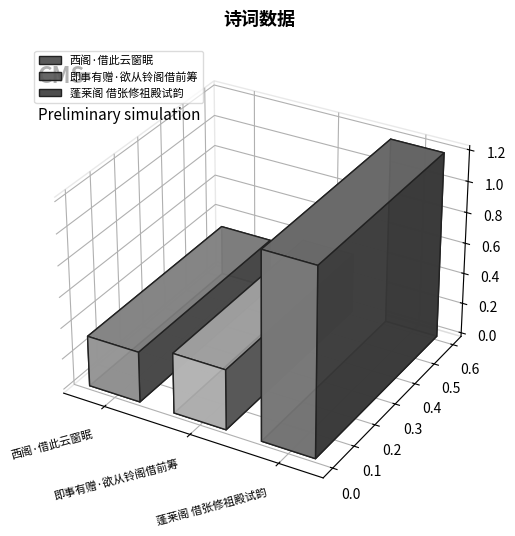

List the labels in order of value, largest first.

蓬莱阁 借张修祖殿试韵, 即事有赠·欲从铃阁借前筹, 西阁·借此云窗眠